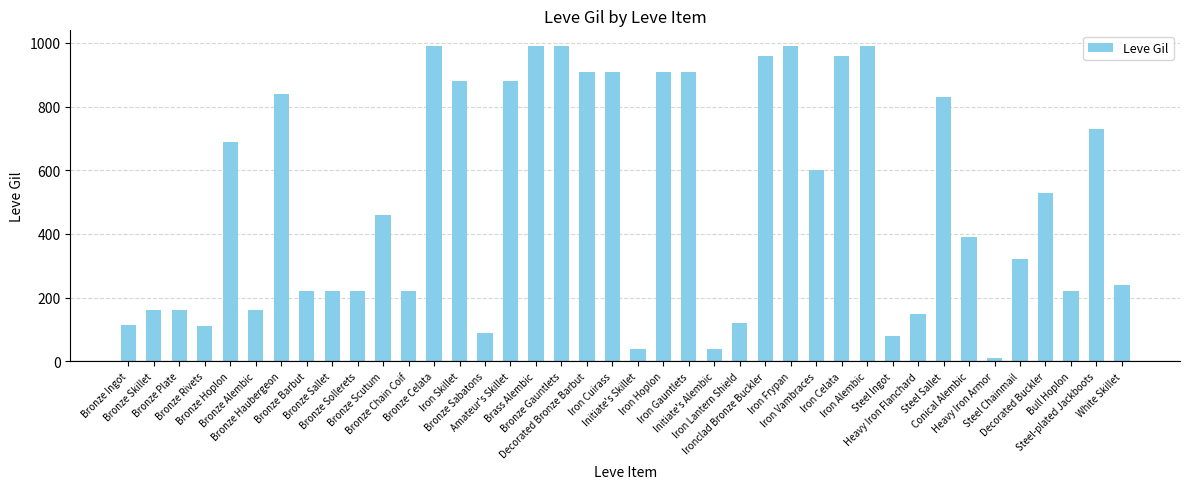

What is the ratio of the value at Bull Hoplon to the value at Iron Alembic?

0.2